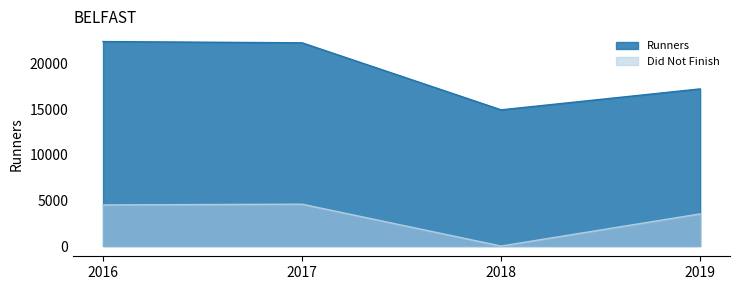

At which category is the sum across all series the highest?

2016